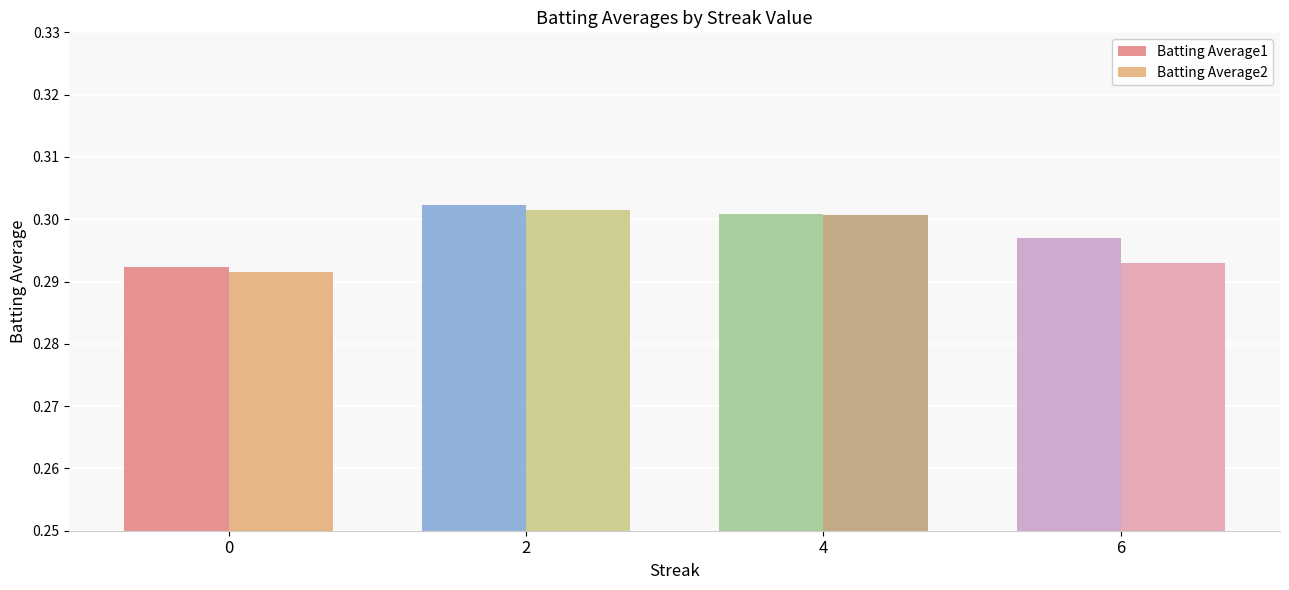

At 6, list the series in order from largest to smallest.

Batting Average1, Batting Average2